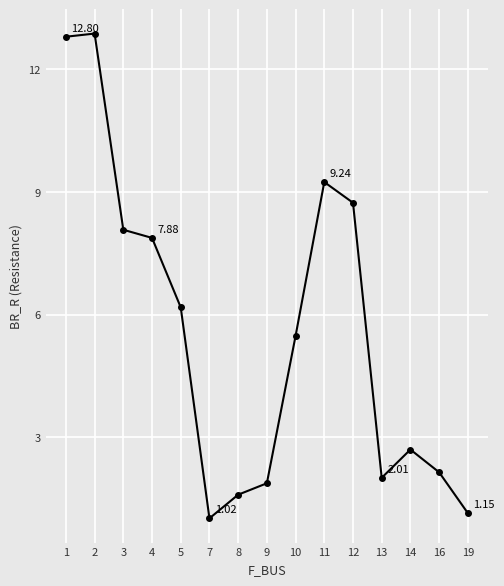

What is the value of the 4th point from the left?

7.9